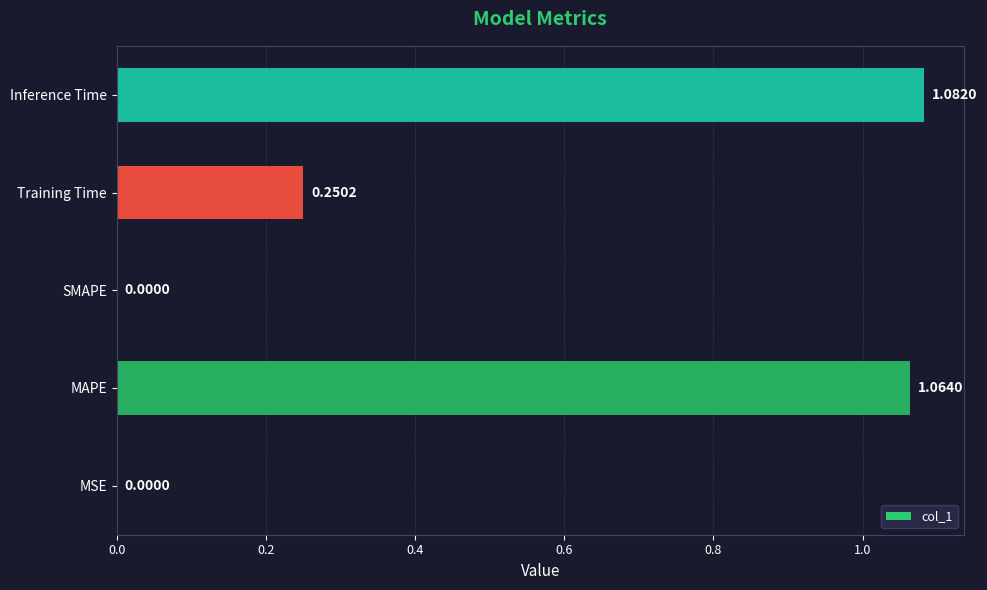

What is the sum of all values?

2.4